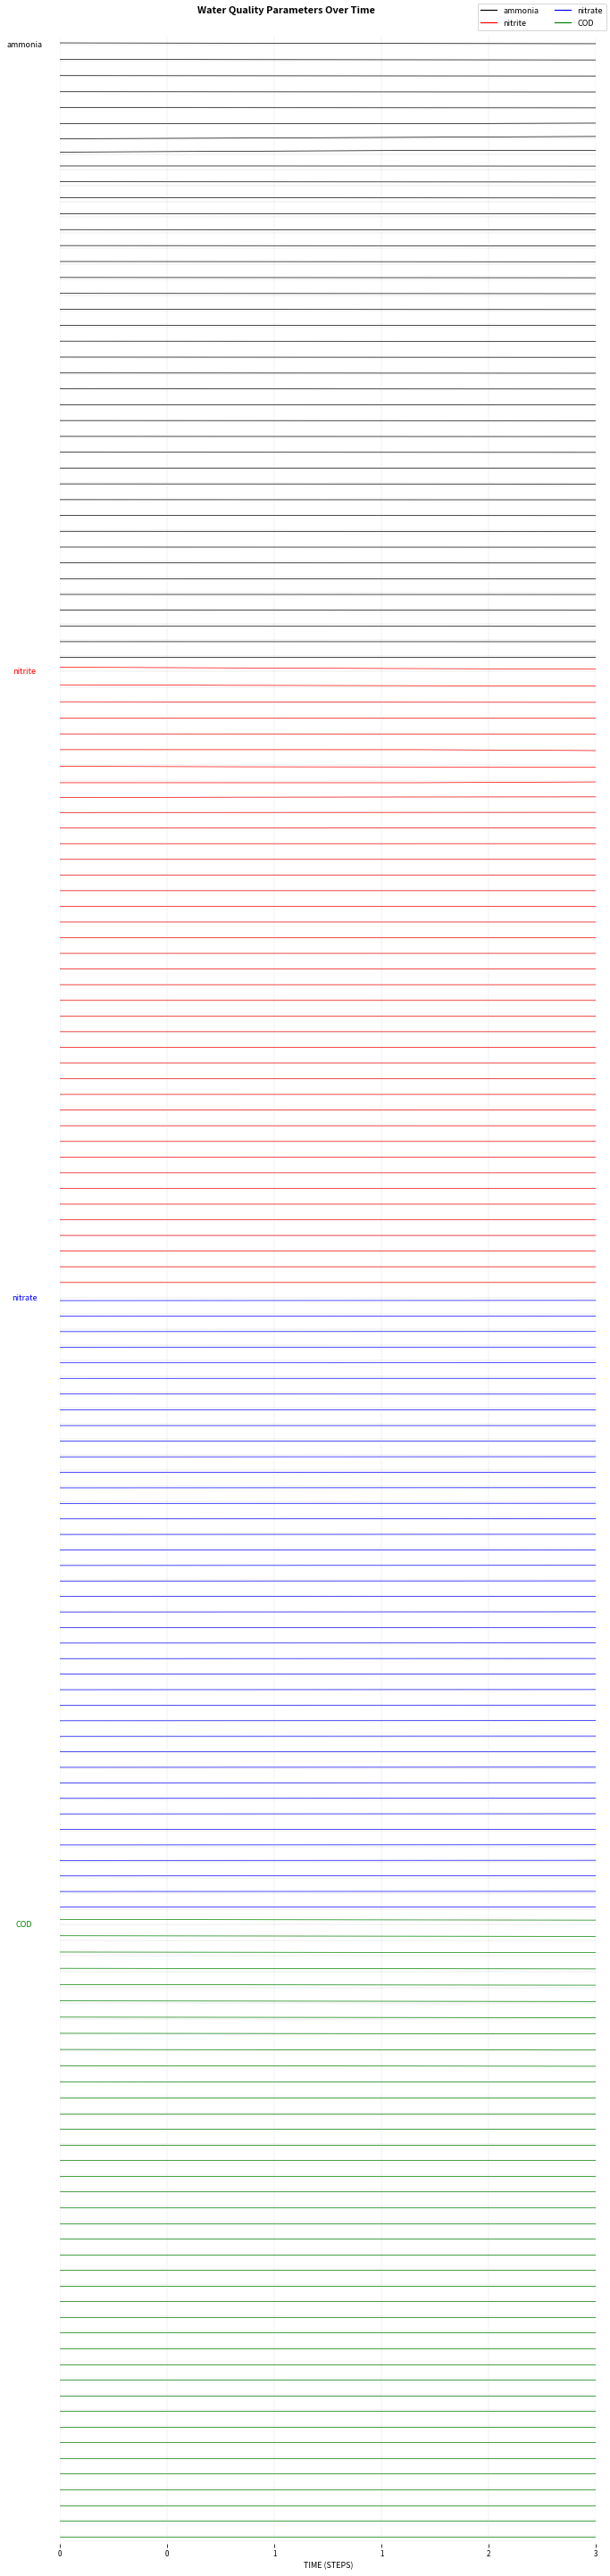

What is the sum of the COD values at 0 and 3?

0.8